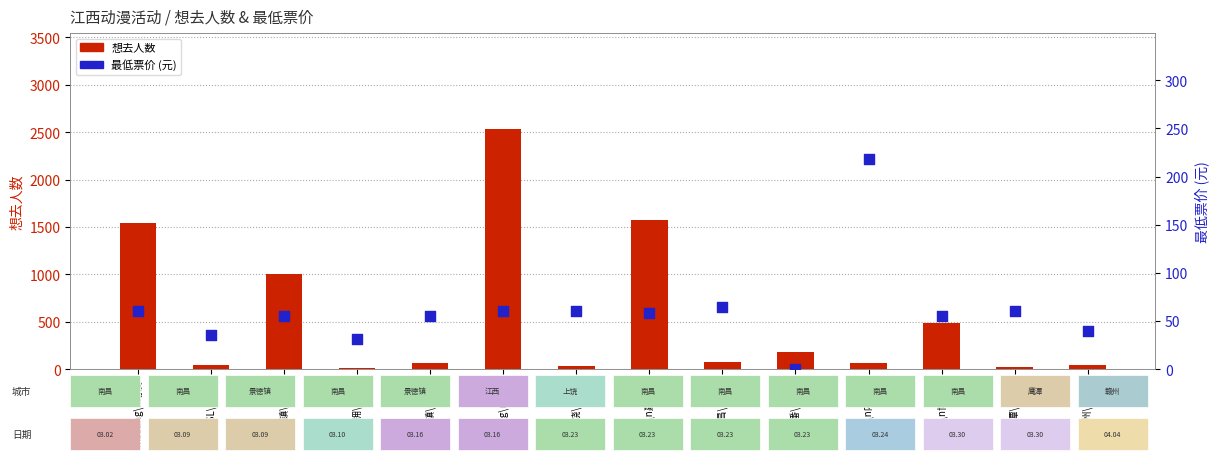

Which series has the widest spread of Y values?

想去人数